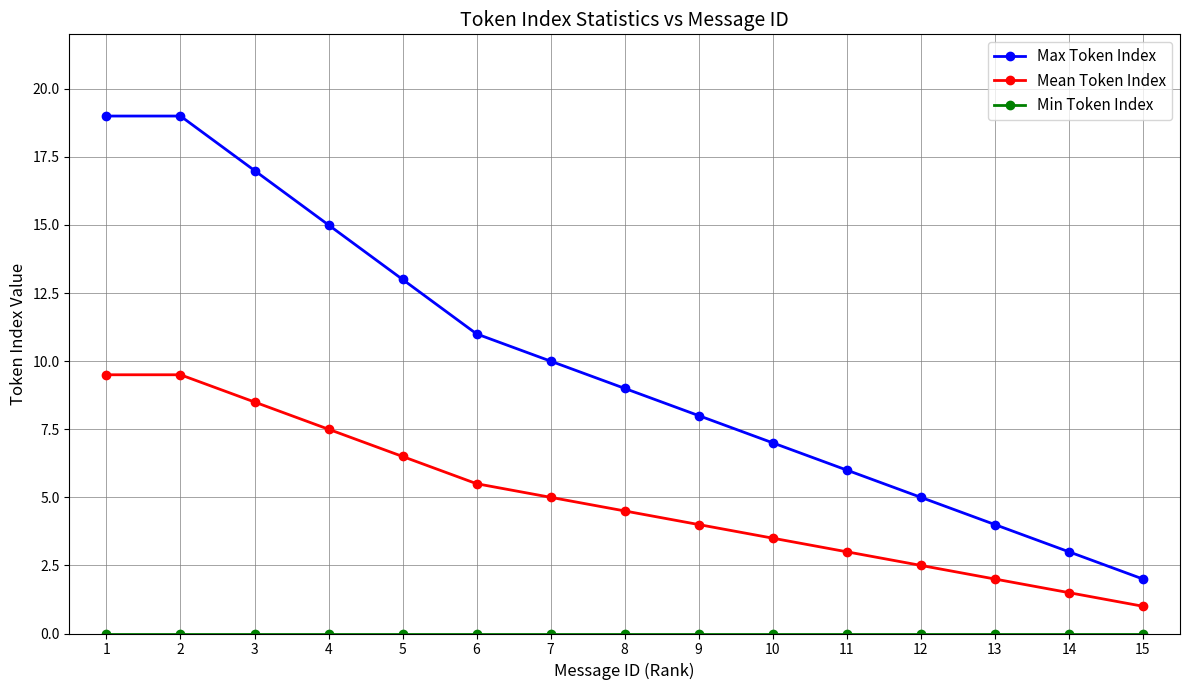

How many categories are shown in the chart?

15